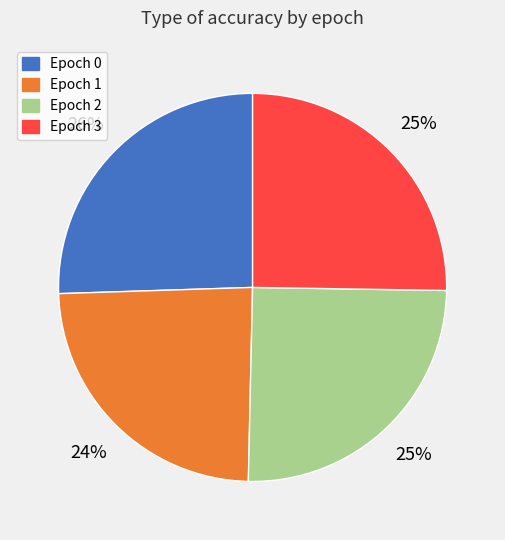

Is Epoch 2 the majority of the pie?

No